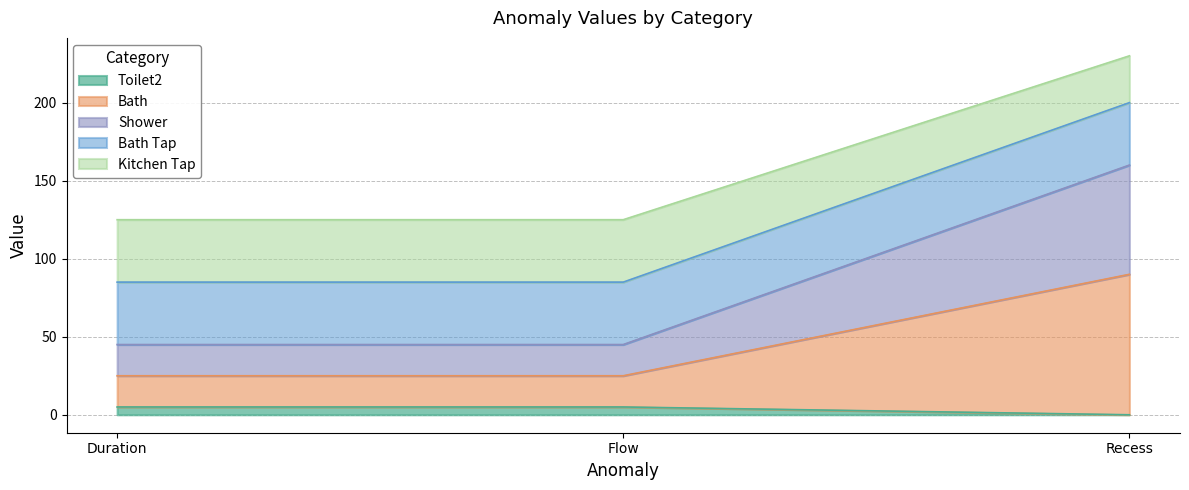

At which category is the sum across all series the highest?

Recess